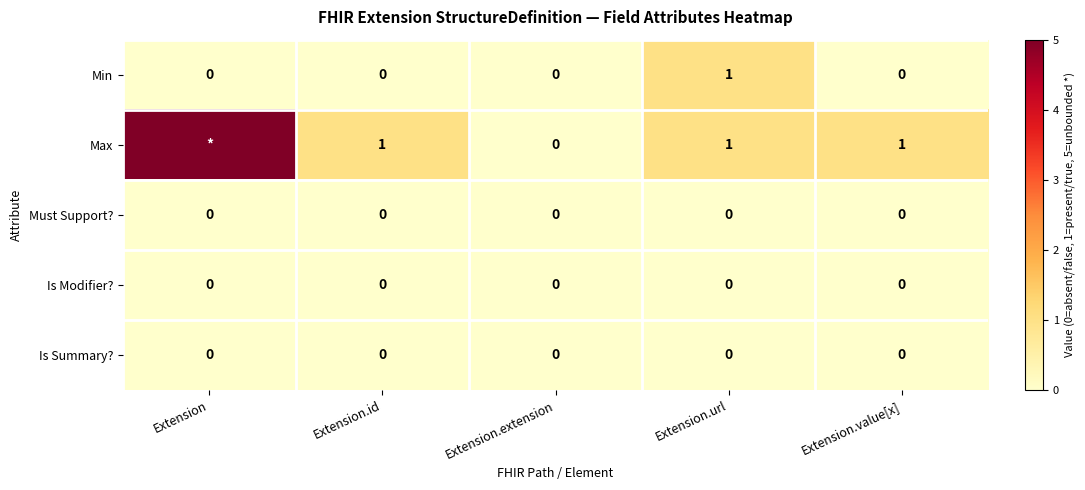

How many data points in Min are above 0?

1